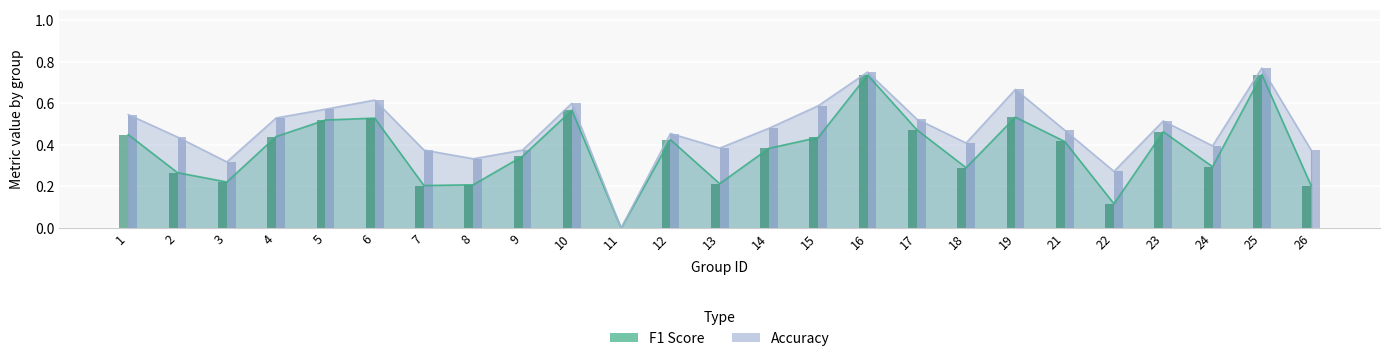

Reading left to right, list all the values displayed in this chart.

f1 (bar): 0.4	0.3	0.2	0.4	0.5	0.5	0.2	0.2	0.3	0.6	0.0	0.4	0.2	0.4	0.4	0.7	0.5	0.3	0.5	0.4	0.1	0.5	0.3	0.7	0.2
accuracy (bar): 0.5	0.4	0.3	0.5	0.6	0.6	0.4	0.3	0.4	0.6	0.0	0.5	0.4	0.5	0.6	0.8	0.5	0.4	0.7	0.5	0.3	0.5	0.4	0.8	0.4